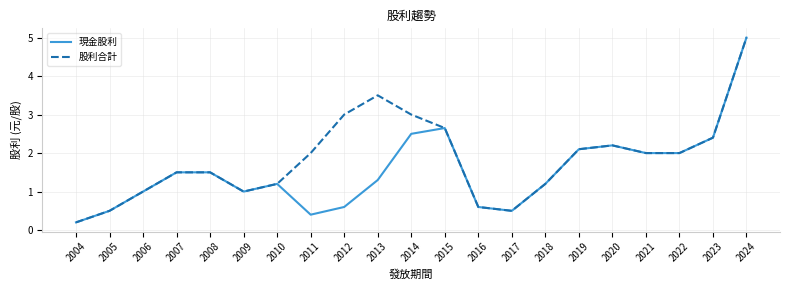

Which category has the lowest value across all series?

2004